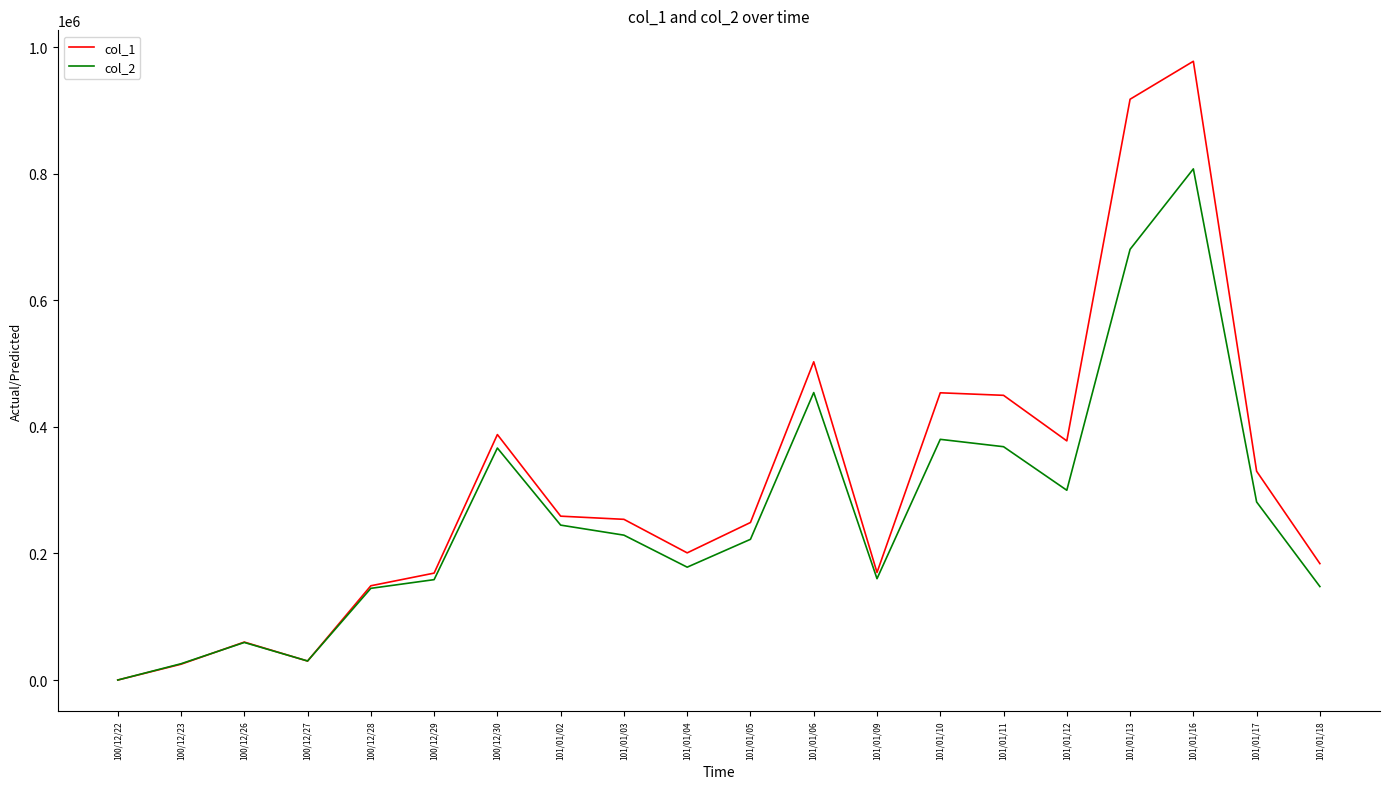

What are all the series names shown in the legend?

col_1, col_2